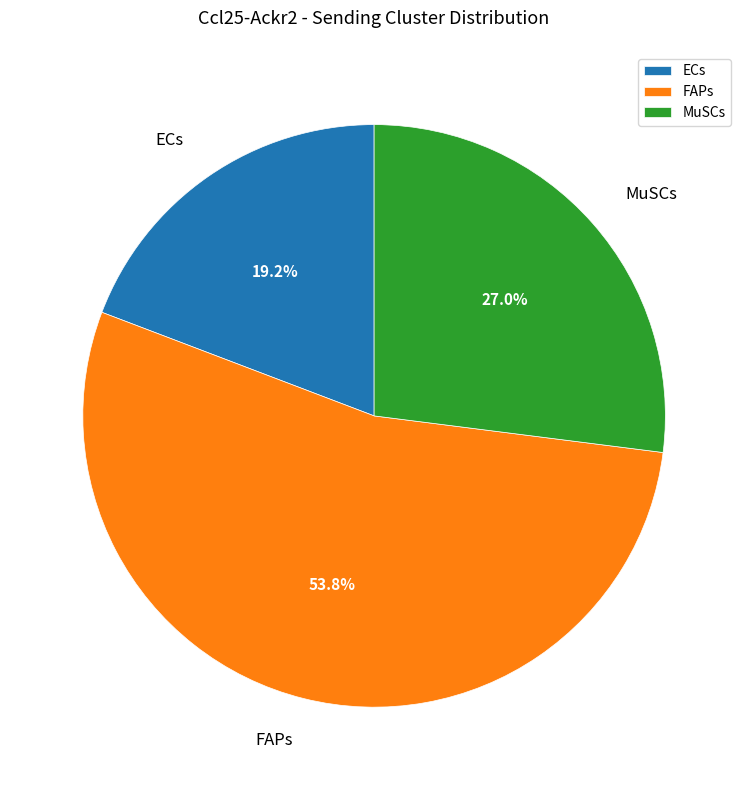

What percentage is the MuSCs slice, to the nearest percent?

27%